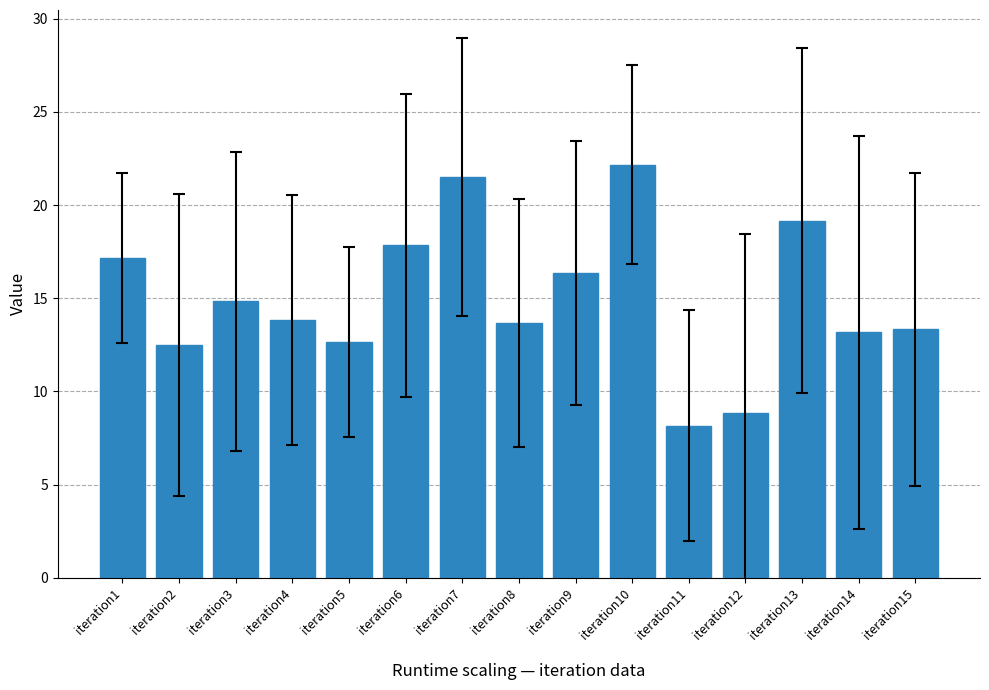

What is the sum of all values?

225.2